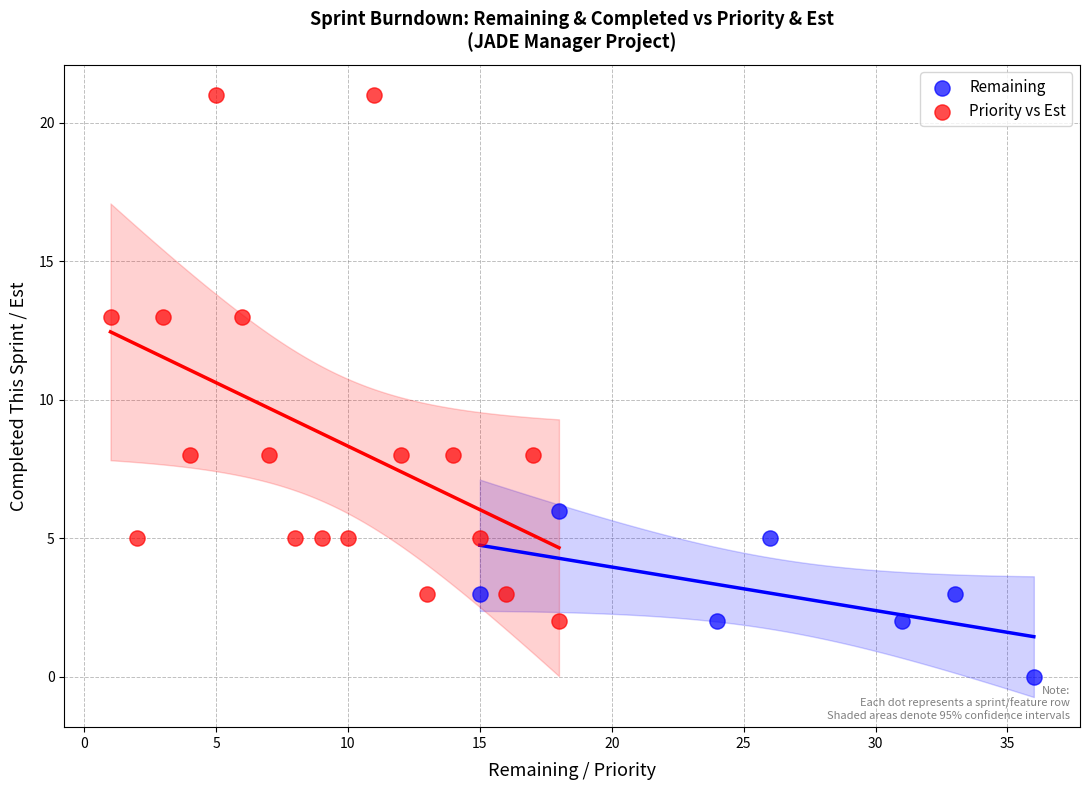

Which series contains the lowest Y value?

Remaining